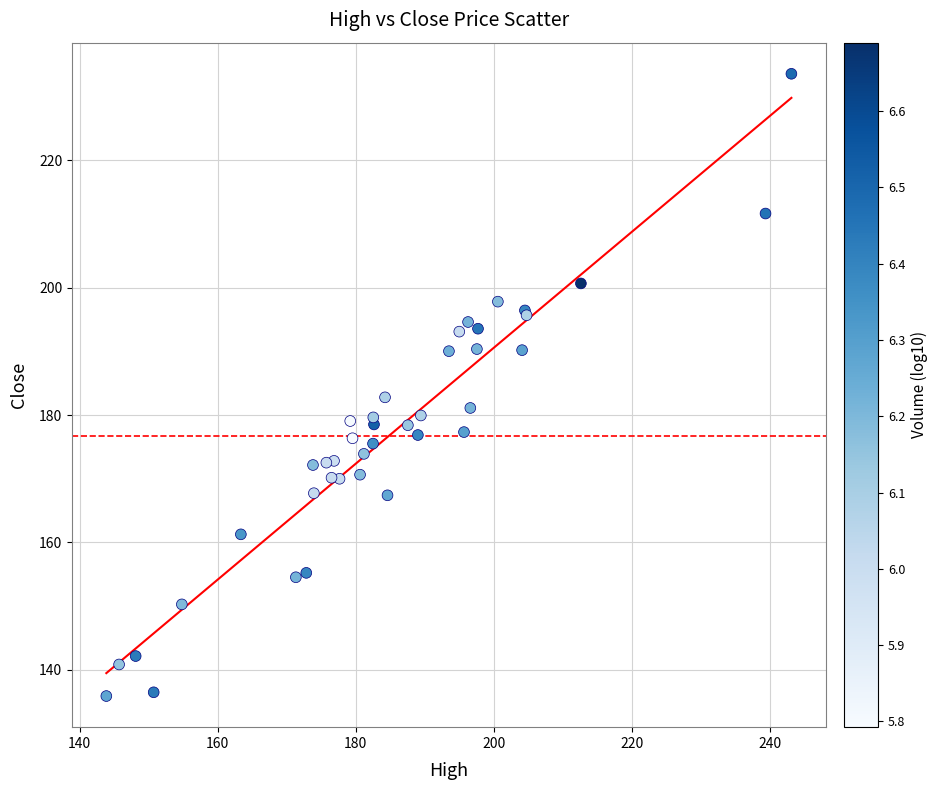

What Y value in the scatter plot is closest to 184?

182.8